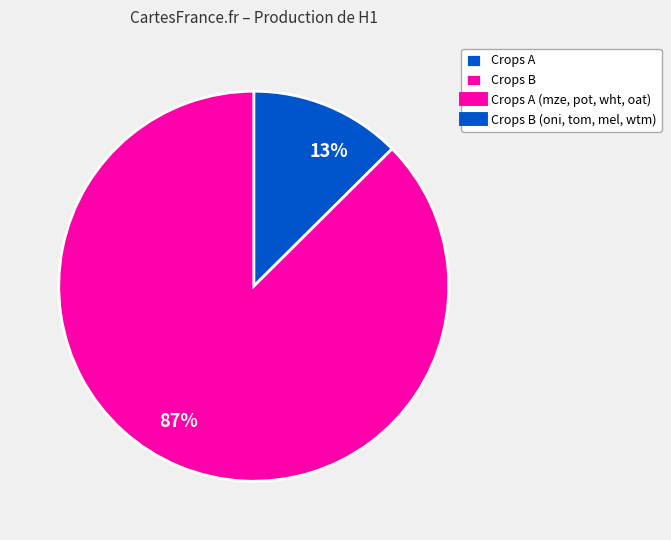

Is there a majority slice in this chart?

Yes